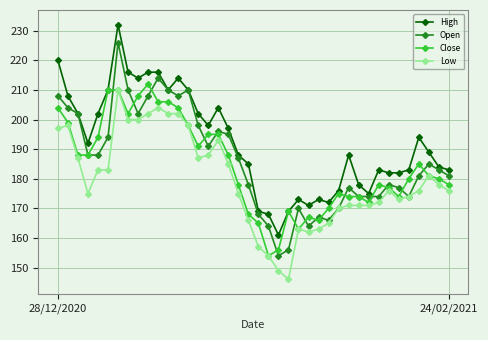

What is the minimum value shown in the chart?

146